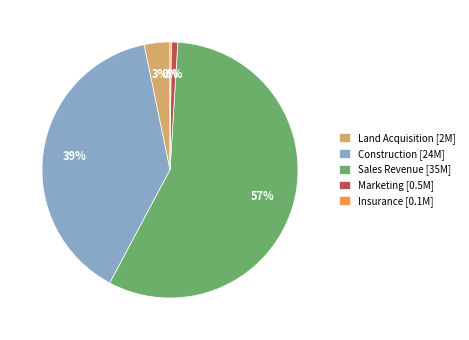

Which slice is the largest?

Sales Revenue